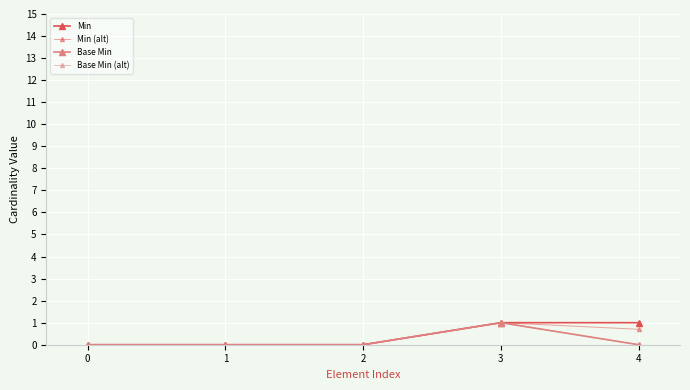

At which category does the chart reach its peak across all series?

3